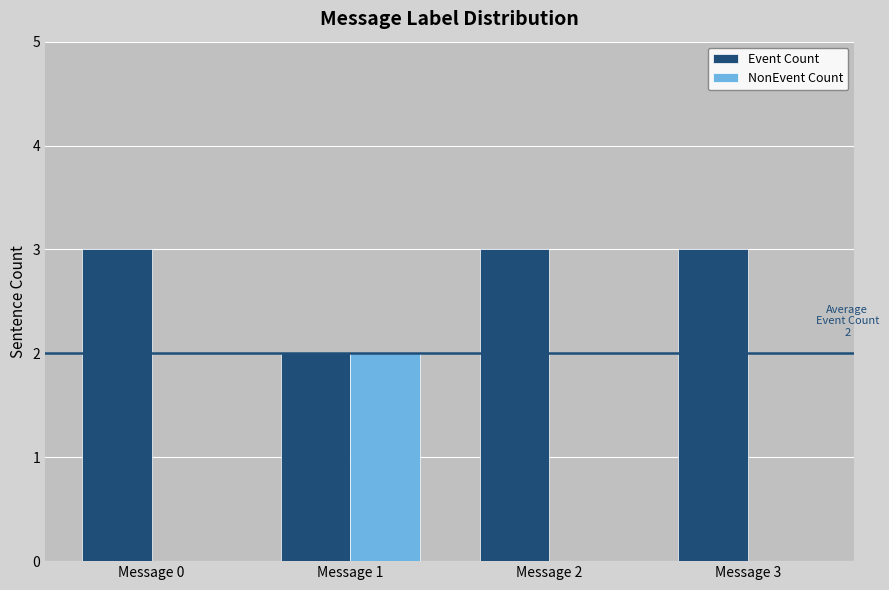

How many NonEvent Count values are between 0 and 2?

4